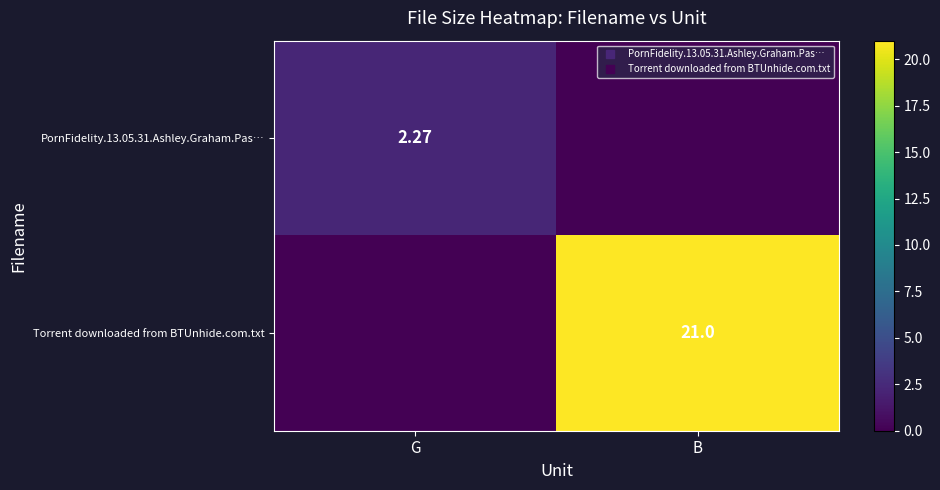

How many values in the PornFidelity.13.05.31.Ashley.Graham.Pas… series are below 2?

1